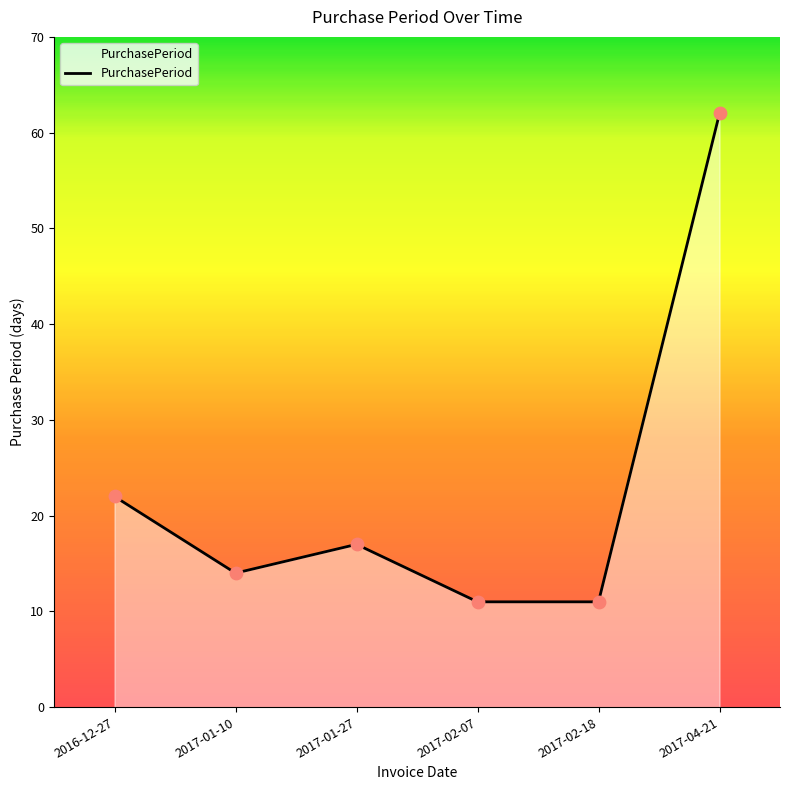

What is the ratio of the value at 2017-04-21 to the value at 2017-02-07?

5.6